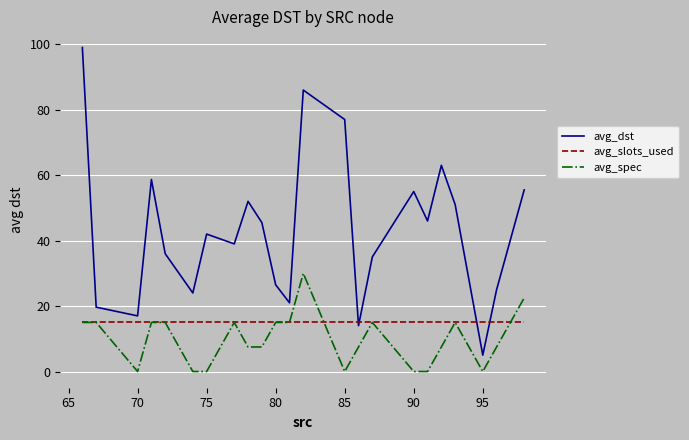

True or false: avg_slots_used and avg_spec intersect in this chart.

True